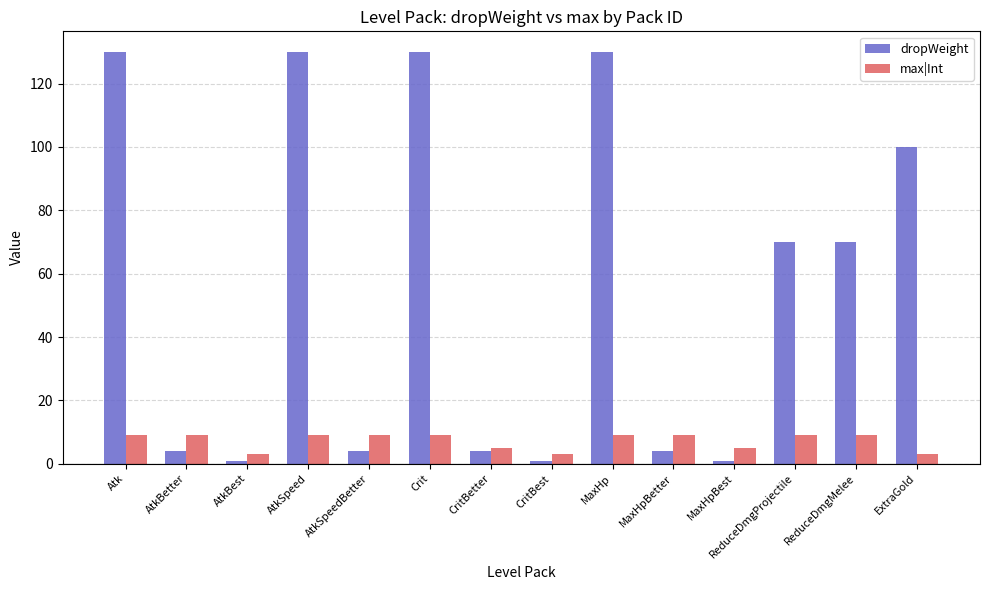

How many bars are there in total?

28